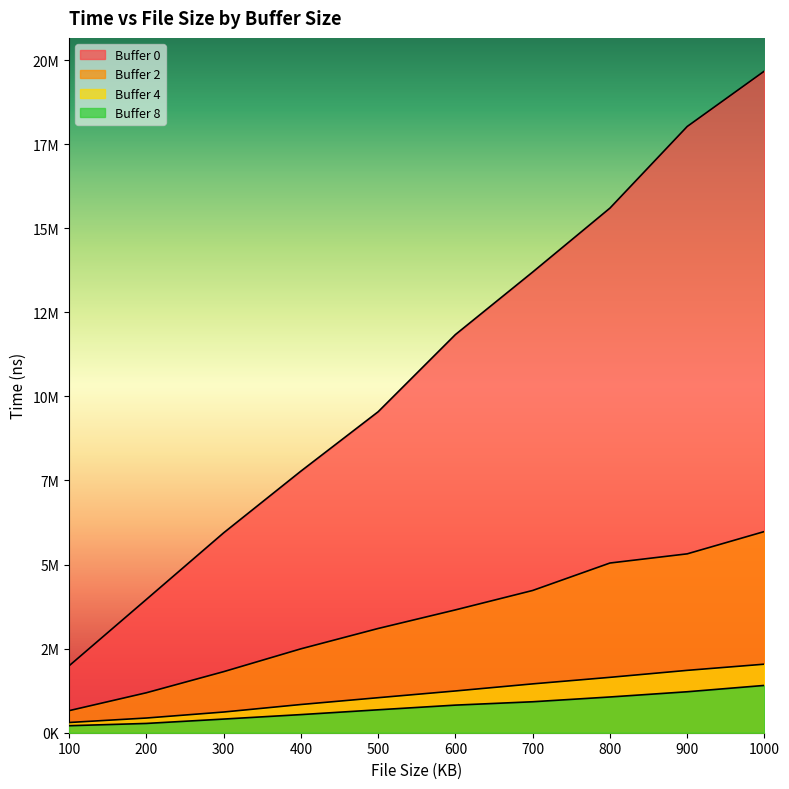

Reading left to right, list all the values displayed in this chart.

Buffer 0: 100=1988090	200=3962257	300=5942259	400=7777100	500=9543570	600=11838703	700=13697778	800=15599146	900=18026572	1000=19676205
Buffer 2: 100=655643	200=1187852	300=1815061	400=2494196	500=3099127	600=3652281	700=4229689	800=5045867	900=5318913	1000=5983199
Buffer 4: 100=303697	200=436695	300=615119	400=838591	500=1041313	600=1241556	700=1452350	800=1646730	900=1854299	1000=2038262
Buffer 8: 100=208059	200=275940	300=405923	400=538708	500=681801	600=820779	700=920636	800=1062727	900=1218190	1000=1406871